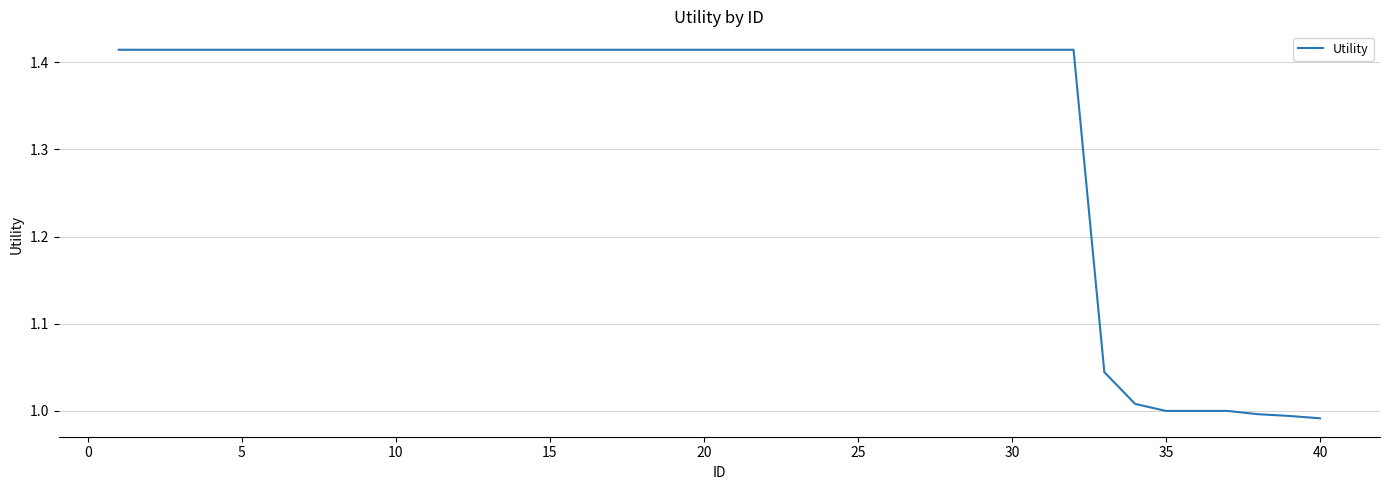

What is the difference between the maximum and minimum values?

0.4